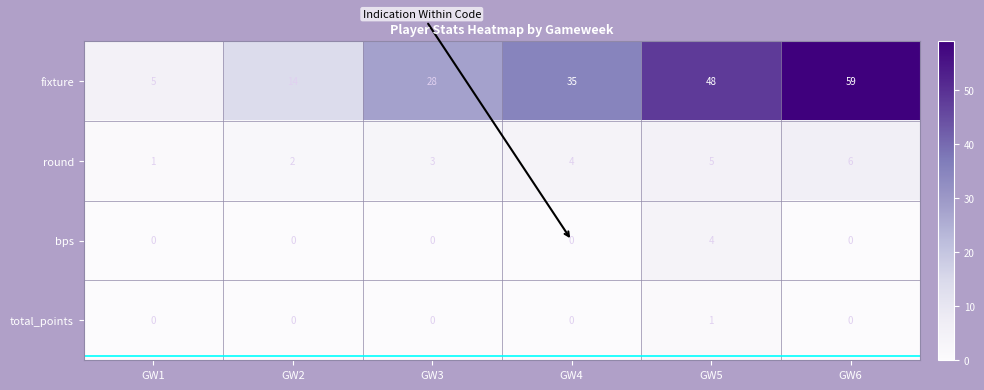

Reading right to left, transcribe all the data shown in this chart.

fixture: GW6=59	GW5=48	GW4=35	GW3=28	GW2=14	GW1=5
round: GW6=6	GW5=5	GW4=4	GW3=3	GW2=2	GW1=1
bps: GW6=0	GW5=4	GW4=0	GW3=0	GW2=0	GW1=0
total_points: GW6=0	GW5=1	GW4=0	GW3=0	GW2=0	GW1=0